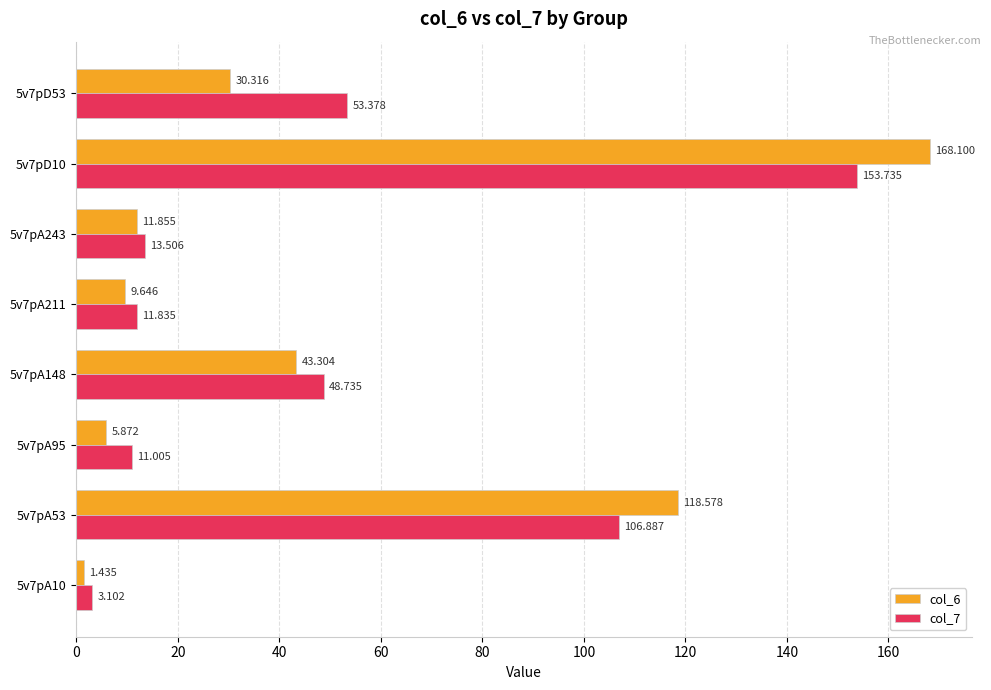

Is the value of col_7 at 5v7pD53 greater than the value of col_6 at 5v7pA148?

Yes